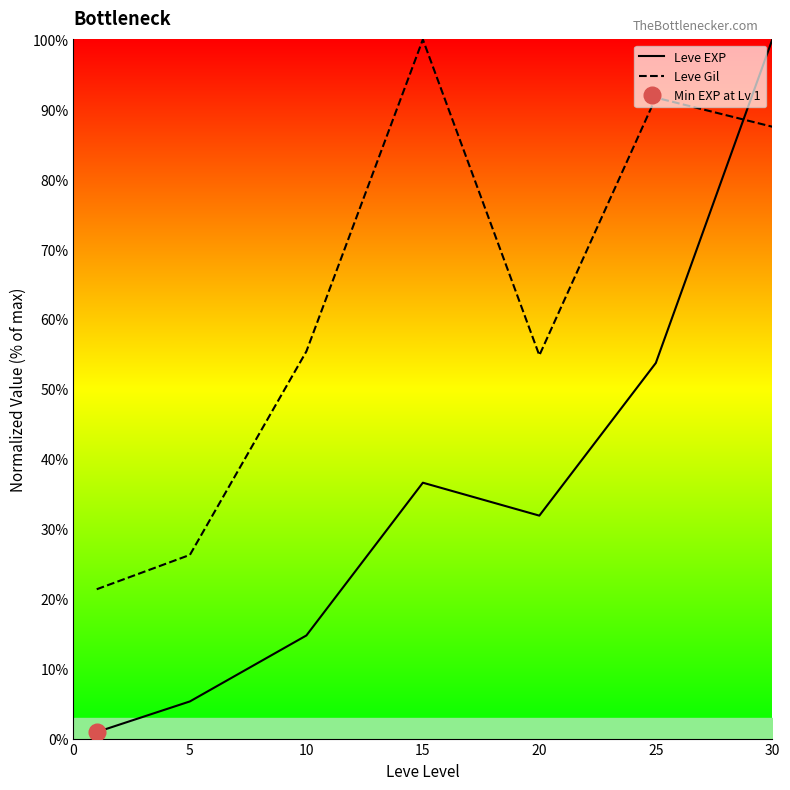

How many lines are shown in the chart?

2